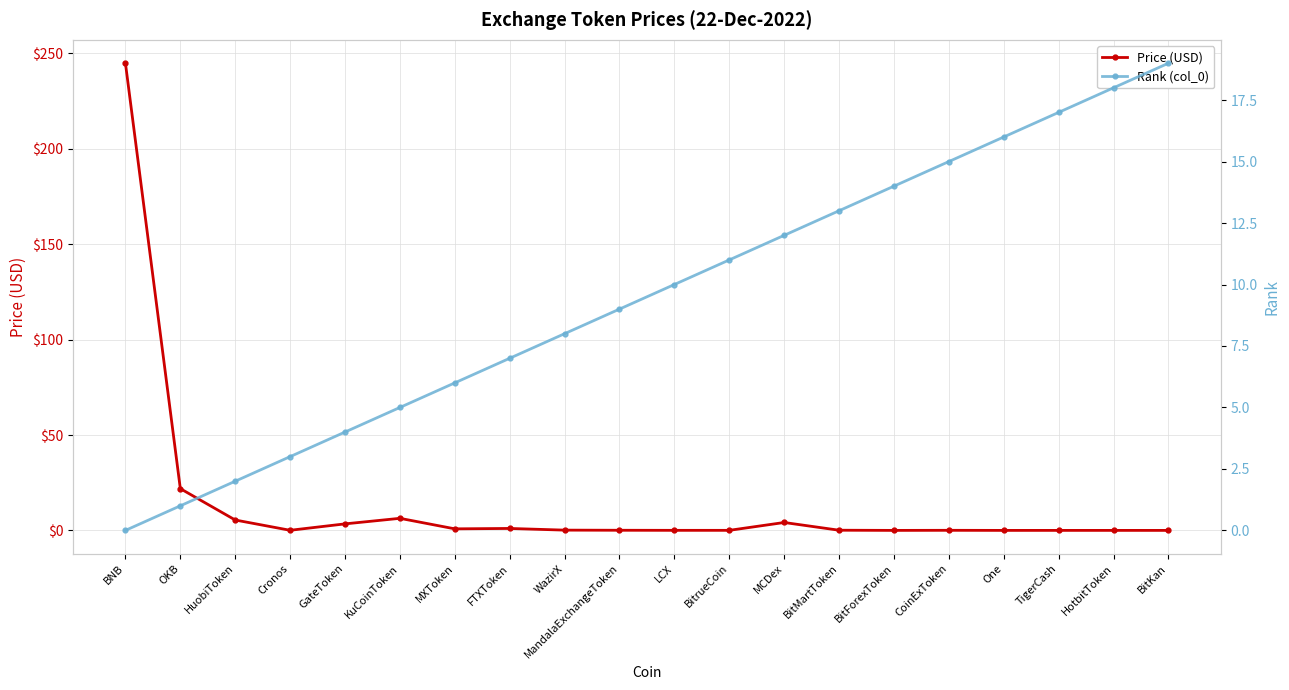

At which category does Price (USD) reach its first local valley?

Cronos